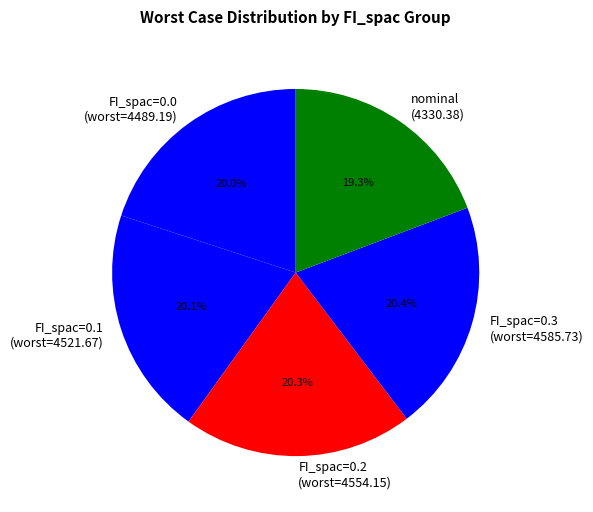

Which has a higher value, nominal (4330.38) or FI_spac=0.1 (worst=4521.67)?

FI_spac=0.1 (worst=4521.67)